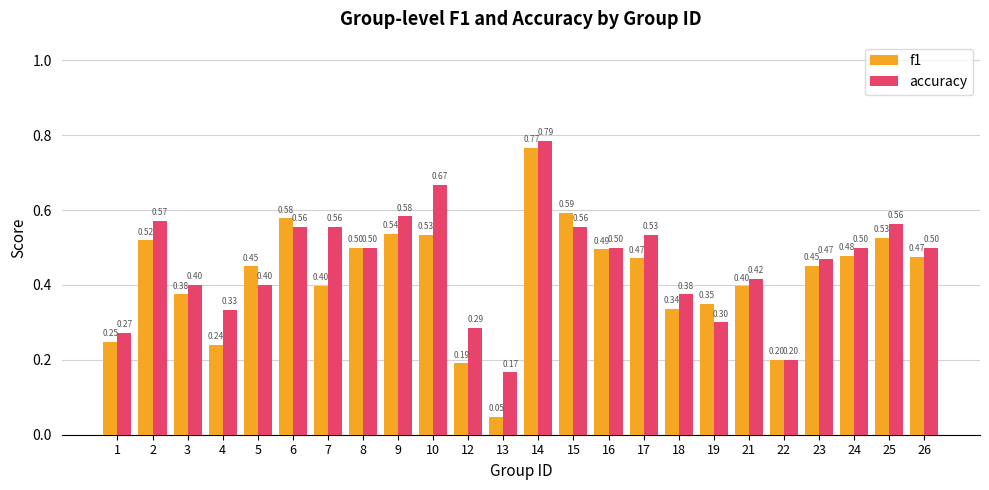

Does the chart contain any negative values?

No